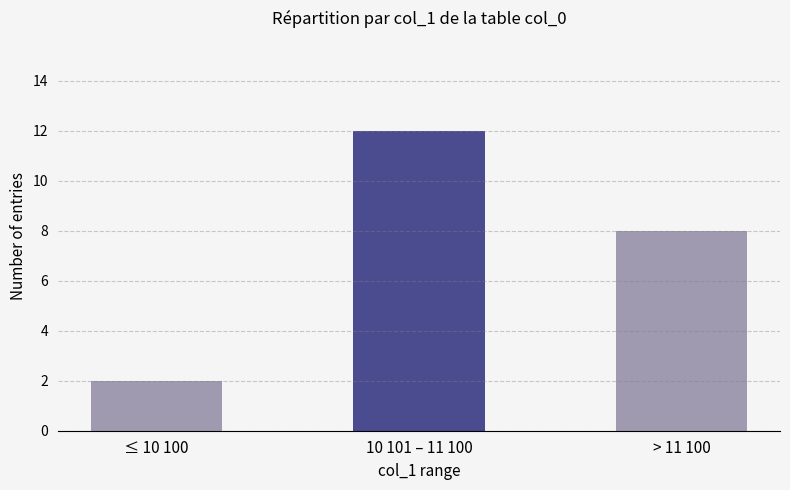

What is the difference between the values at 10 101 – 11 100 and ≤ 10 100?

10